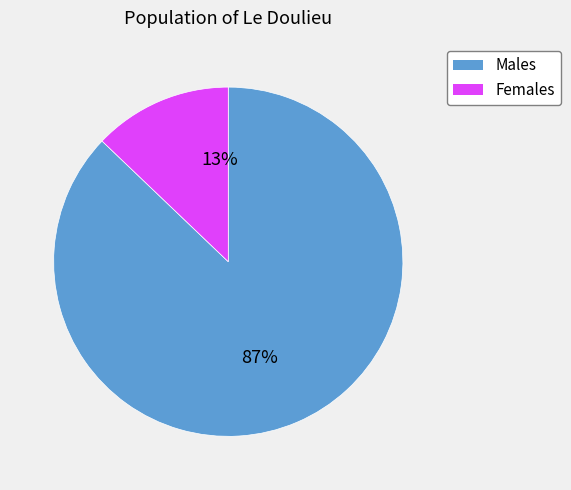

Count the number of slices in the pie.

2